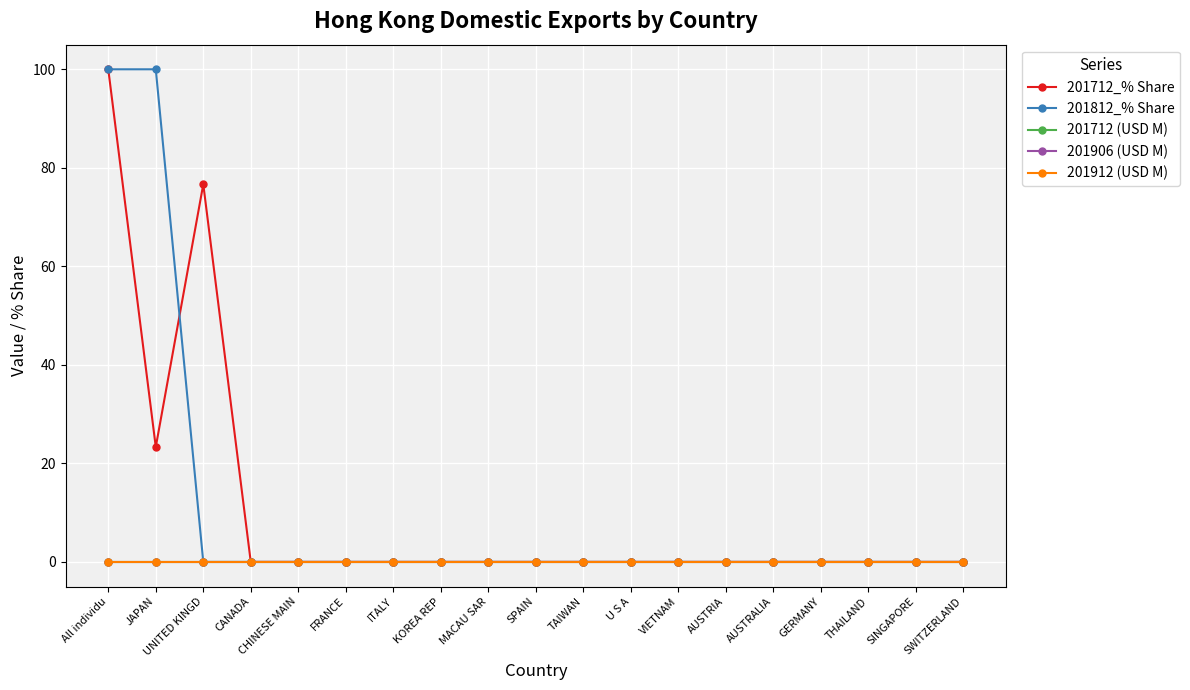

At SWITZERLAND, list the series in order from largest to smallest.

201712_% Share, 201812_% Share, 201712 (USD M), 201906 (USD M), 201912 (USD M)